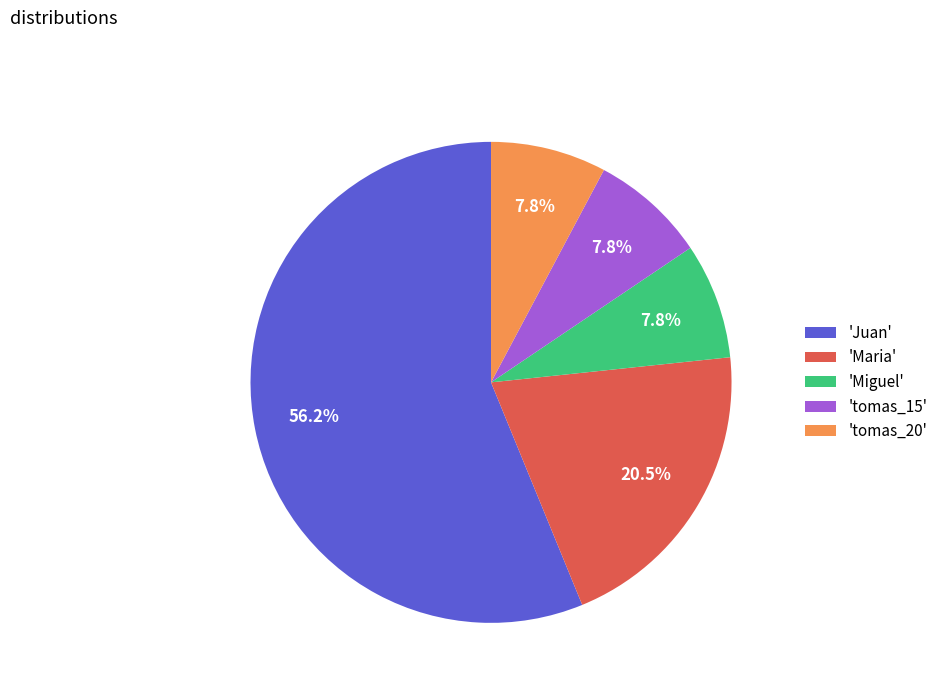

Combined, what portion of the pie is 'tomas_20' and 'Maria'?

28.3%